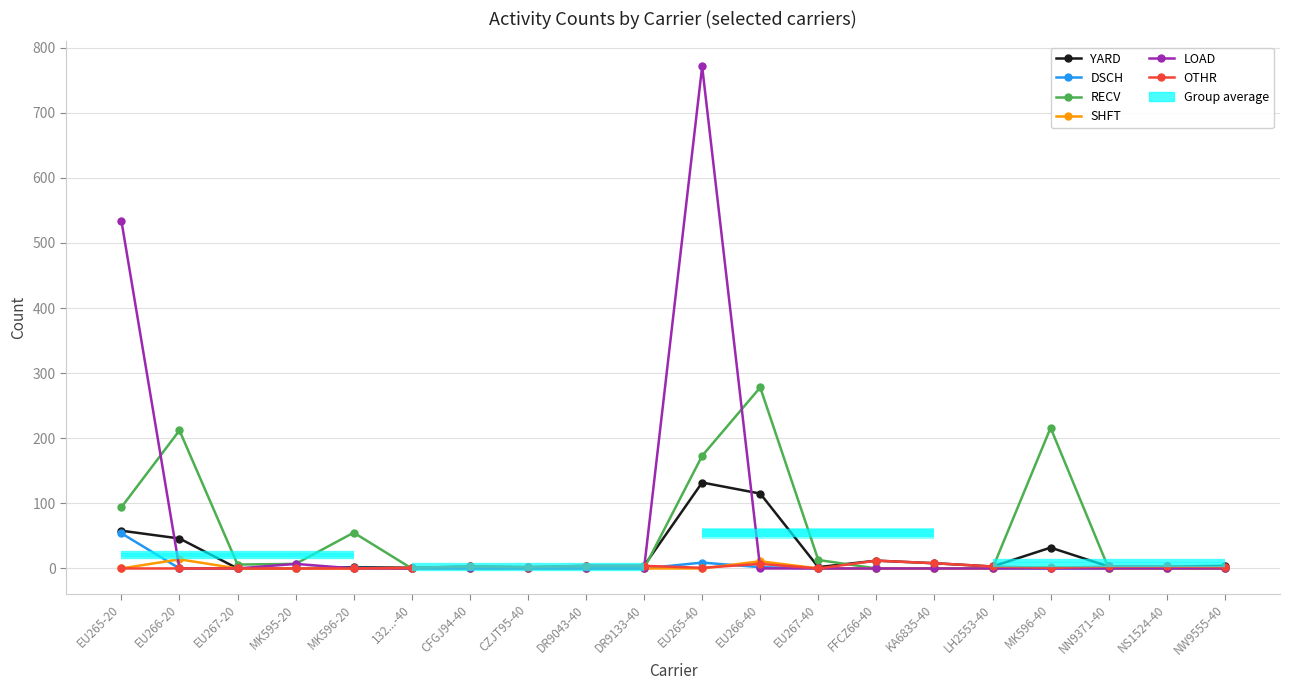

Is the value of RECV at EU265-40 greater than the value of OTHR at EU265-40?

Yes